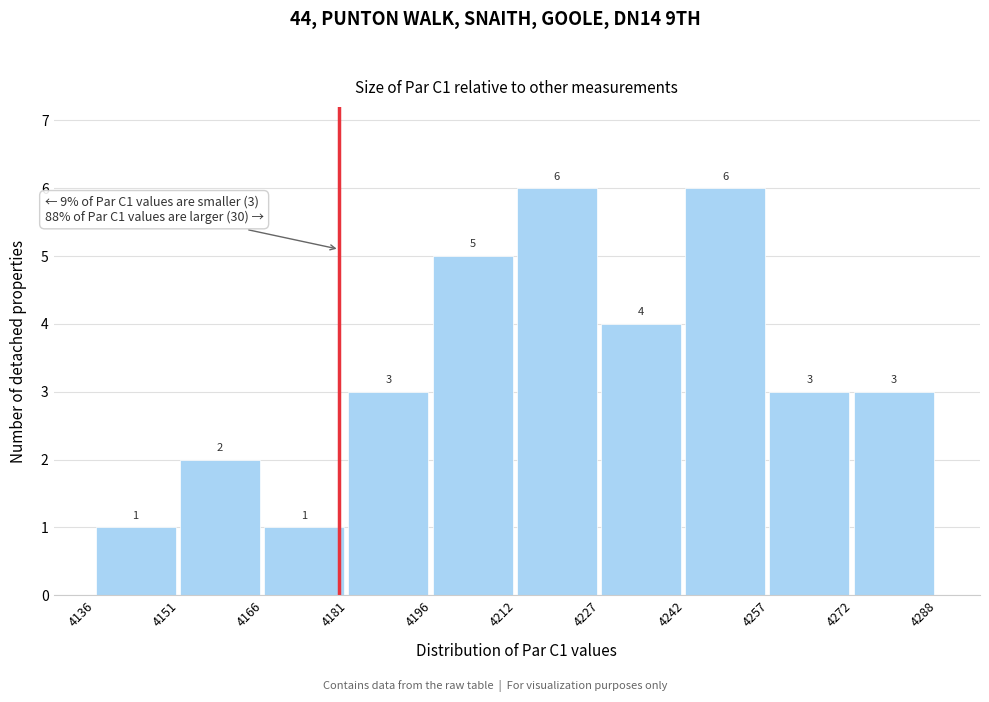

Reading left to right, transcribe this chart: for each bar, give the range it covers on the x-axis and its height.

4136 to 4151: 1
4151 to 4166: 2
4166 to 4181: 1
4181 to 4196: 3
4196 to 4212: 5
4212 to 4227: 6
4227 to 4242: 4
4242 to 4257: 6
4257 to 4272: 3
4272 to 4288: 3